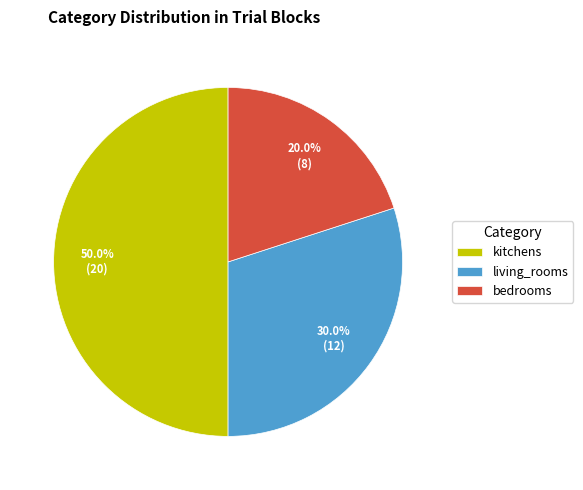

Which category has the biggest portion of the pie?

kitchens